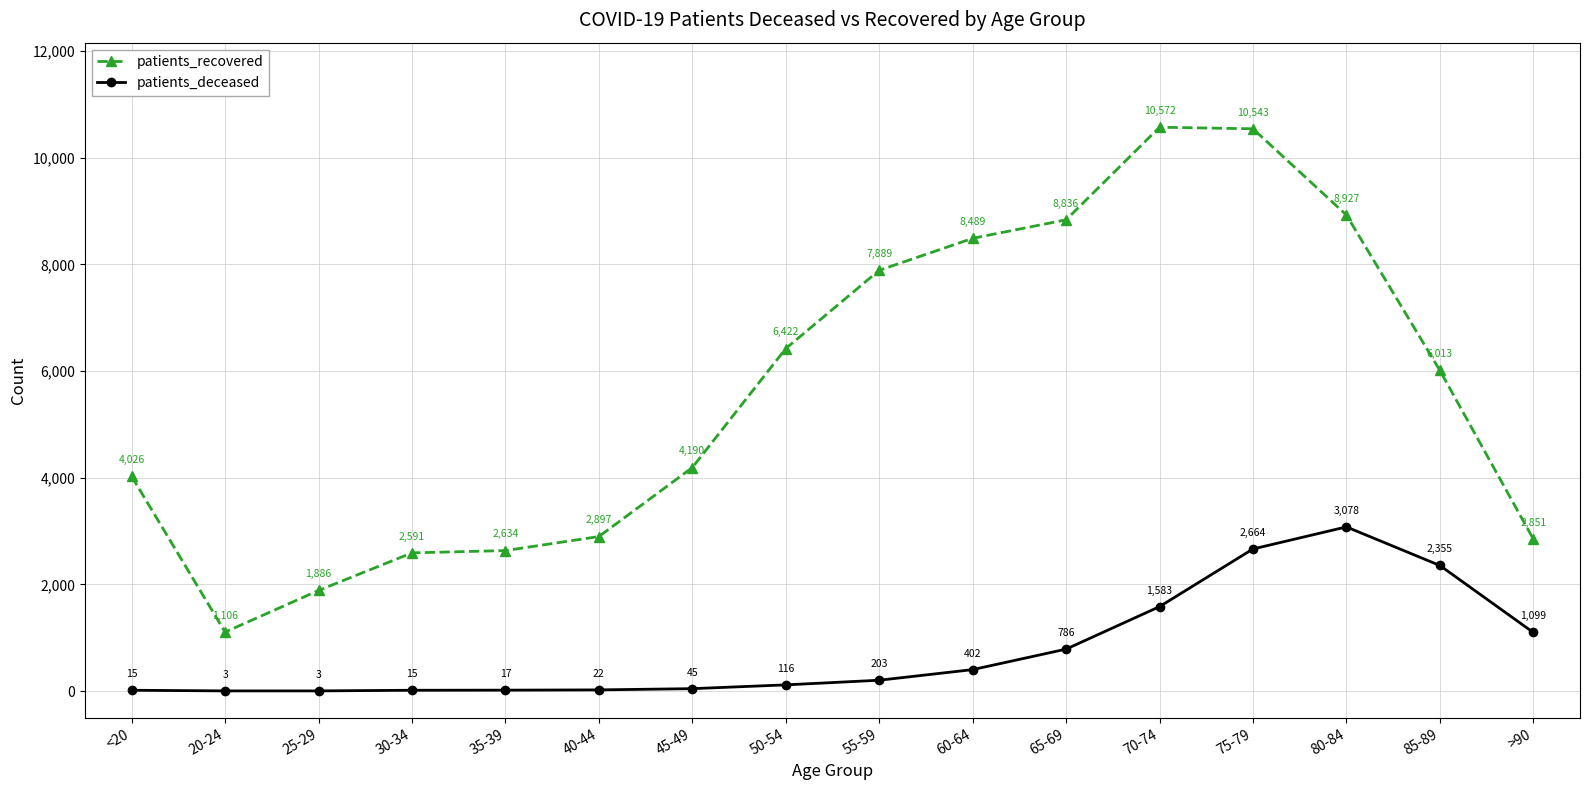

Rank the series at 50-54 from highest to lowest value.

patients_recovered, patients_deceased